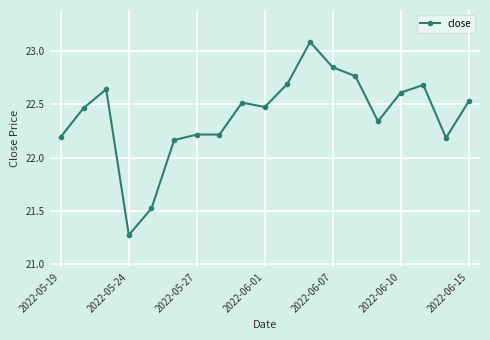

What is the maximum value shown in the chart?

23.1